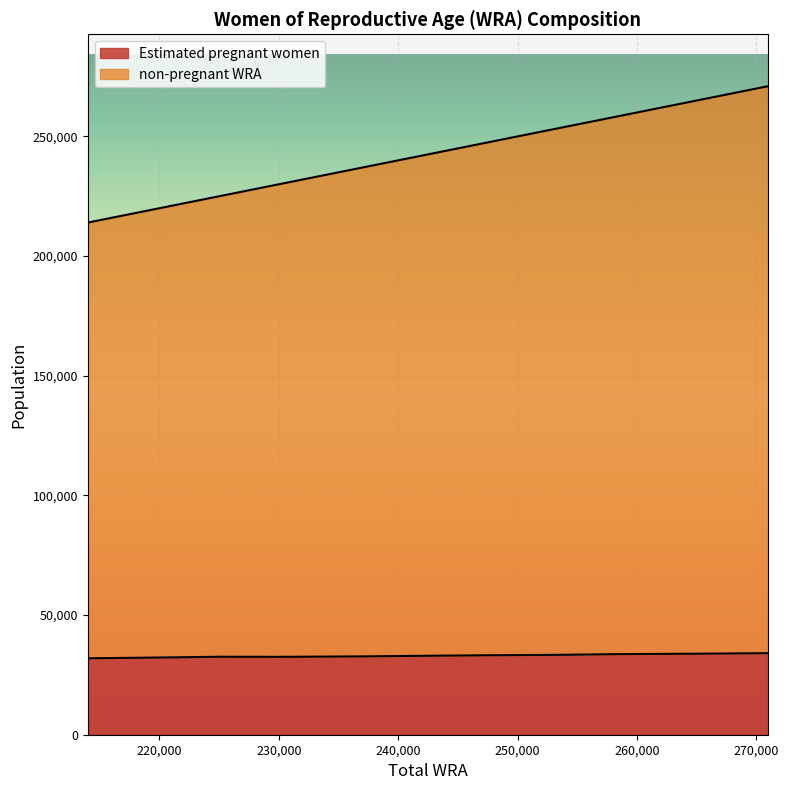

Reading left to right, transcribe all the data shown in this chart.

Estimated pregnant women: 31931.4	32309.6	32582.3	32537.5	32727.6	32932.6	33178.1	33408.0	33655.2	33853.6	34068.5
non-pregnant WRA: 214000.0	221000.0	225000.0	230000.0	237000.0	241000.0	247000.0	254000.0	258000.0	265000.0	271000.0